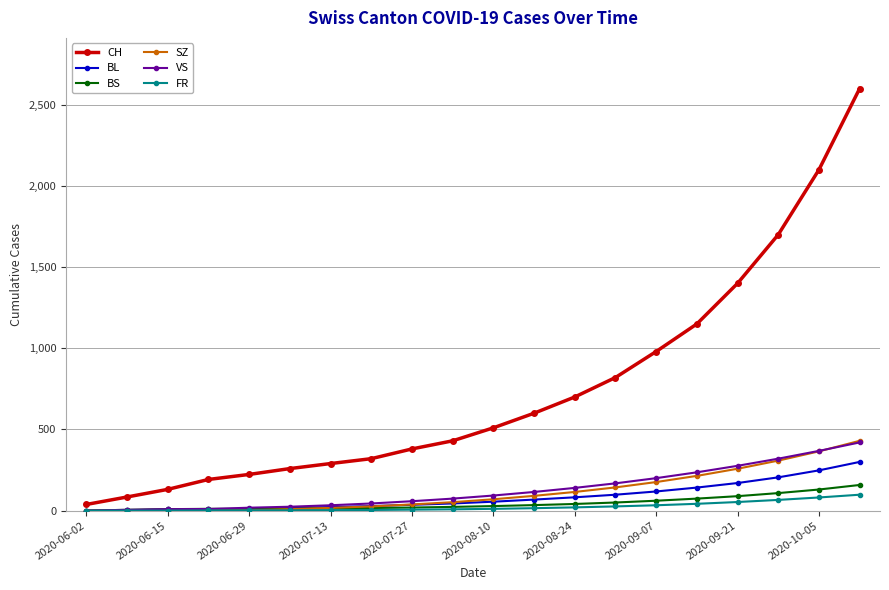

What is the highest value of the CH series?

2600